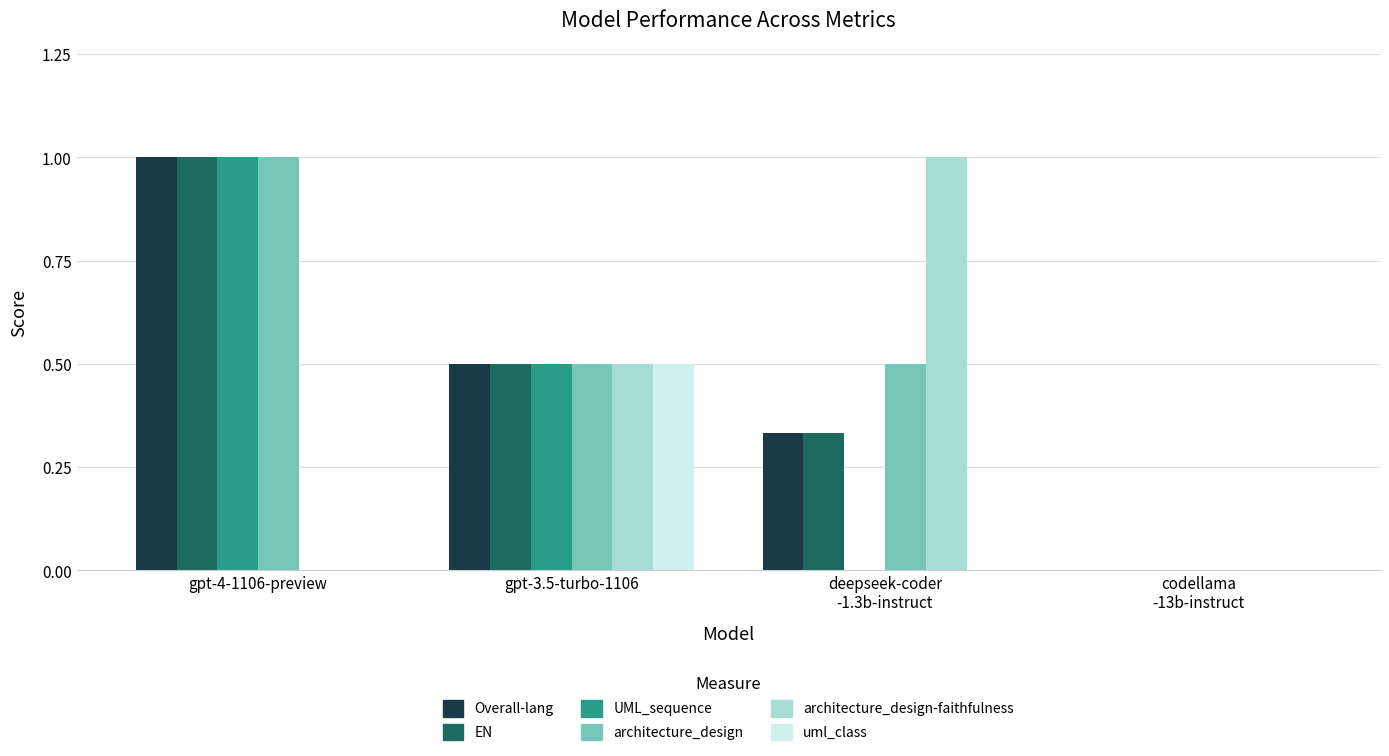

True or false: Overall-lang has a value of -0.7 at codellama
-13b-instruct.

False